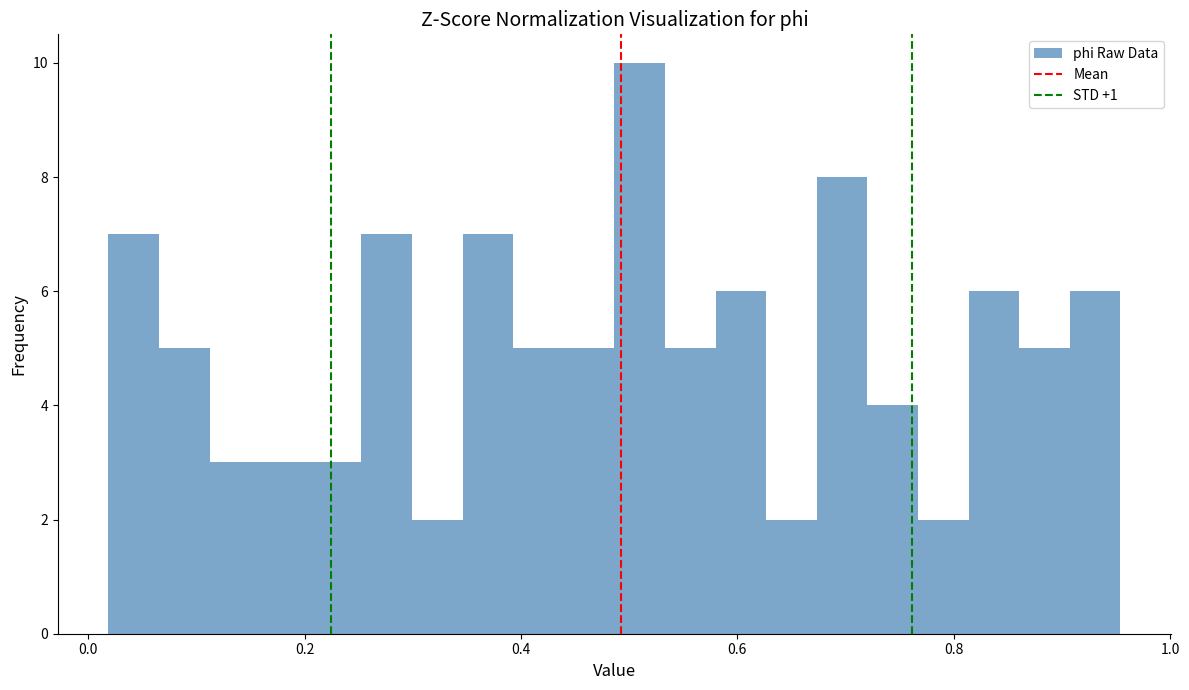

Around what value on the x-axis is the tallest bar? Give the approximate position of its centre, as read against the axis.

0.50